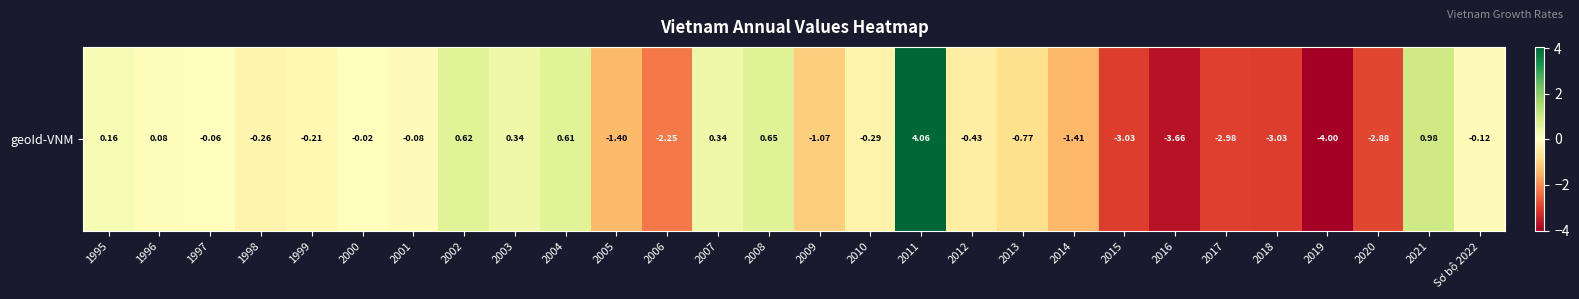

What is the maximum value shown in the chart?

4.1